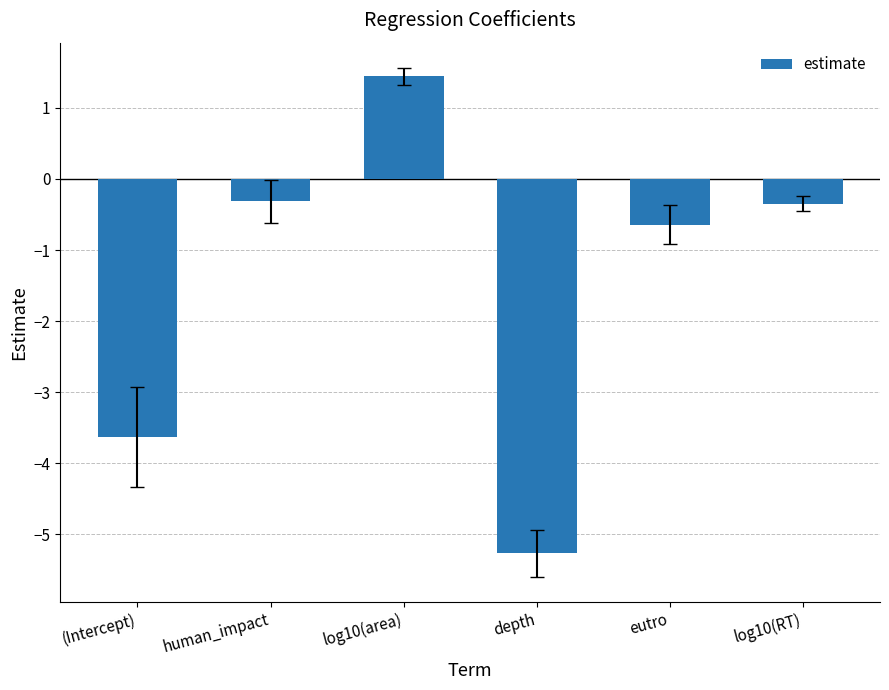

What is the difference between the maximum and minimum values?

6.7